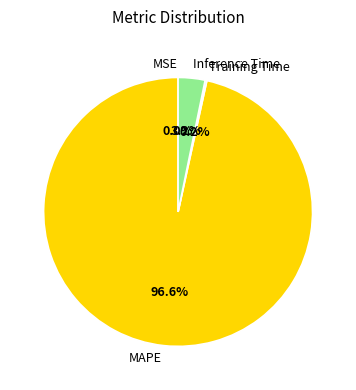

To the nearest percent, what is the combined percentage of MAPE and Inference Time?

100%